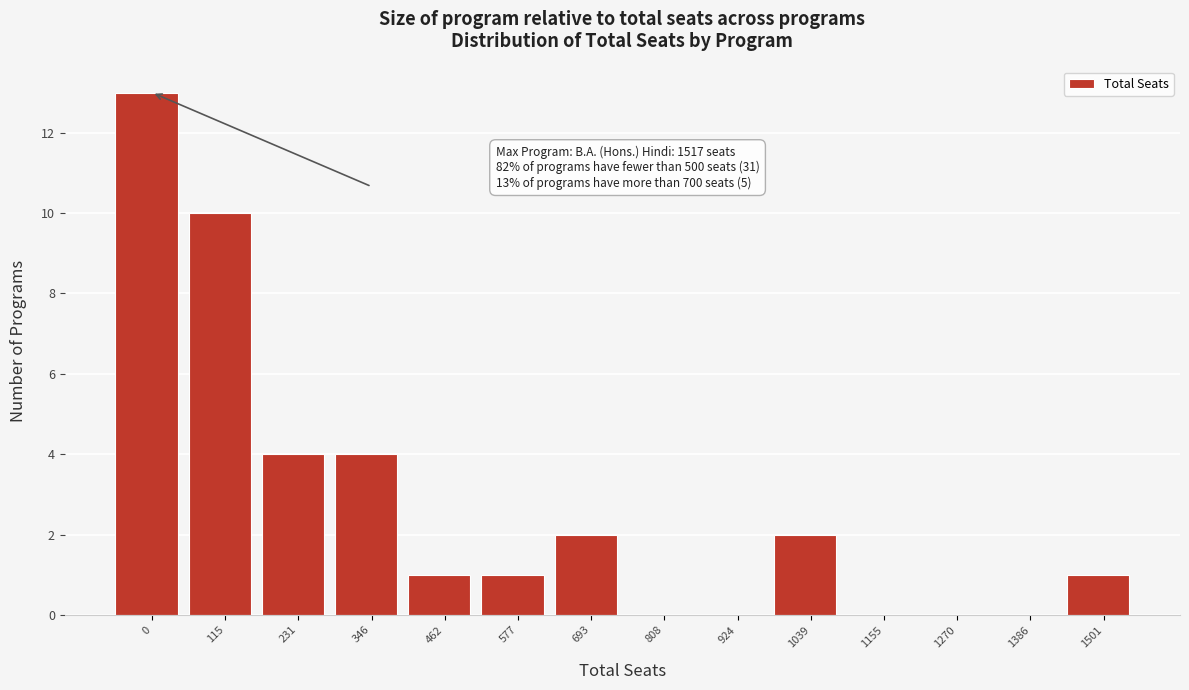

Reading left to right, what are all the values shown in this chart?

0=13	115=10	231=4	346=4	462=1	577=1	693=2	808=0	924=0	1039=2	1155=0	1270=0	1386=0	1501=1